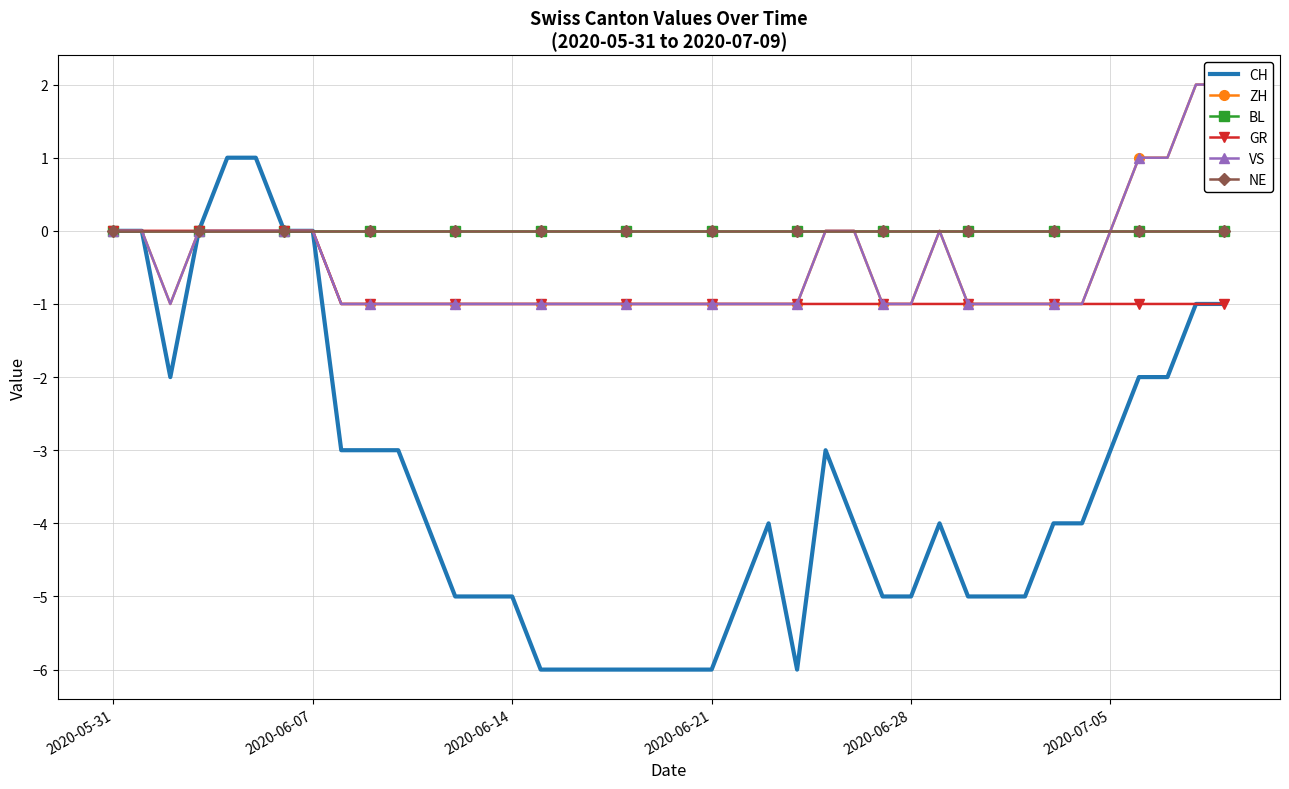

True or false: NE and VS cross at least once.

False